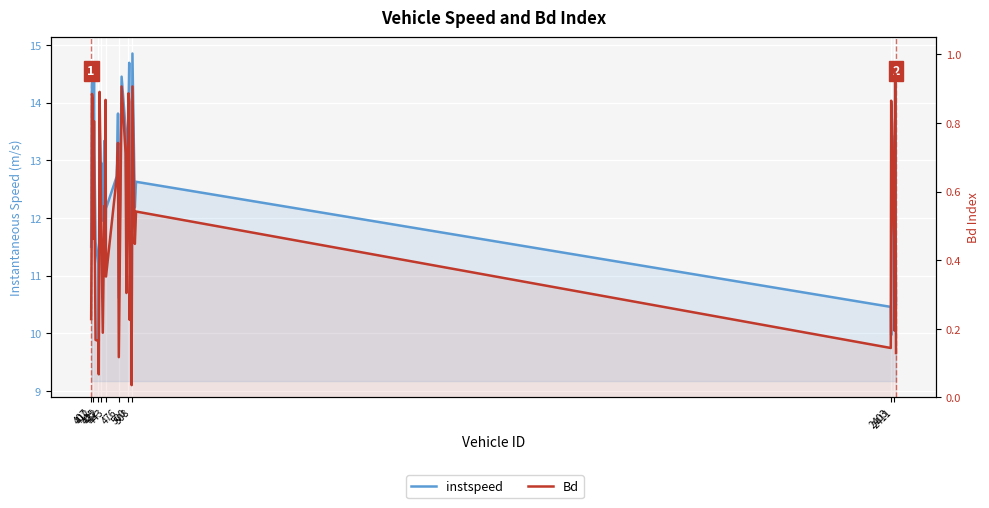

What are all the series names shown in the legend?

instspeed, Bd